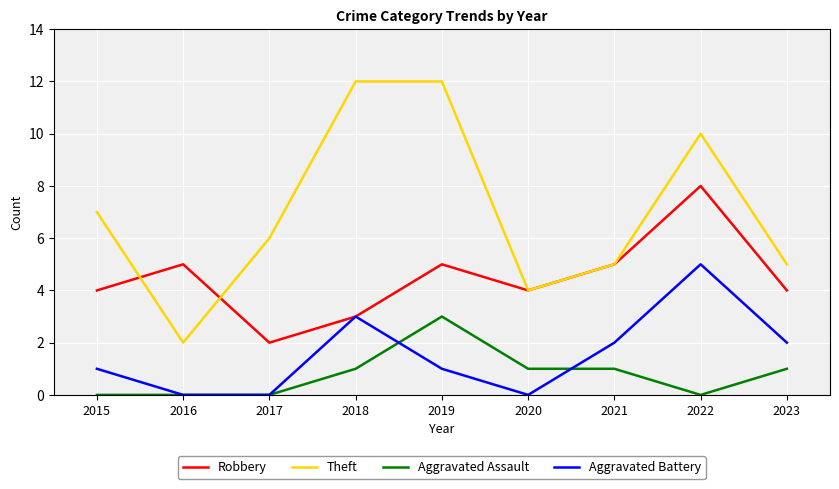

What is the maximum value for Aggravated Assault?

3